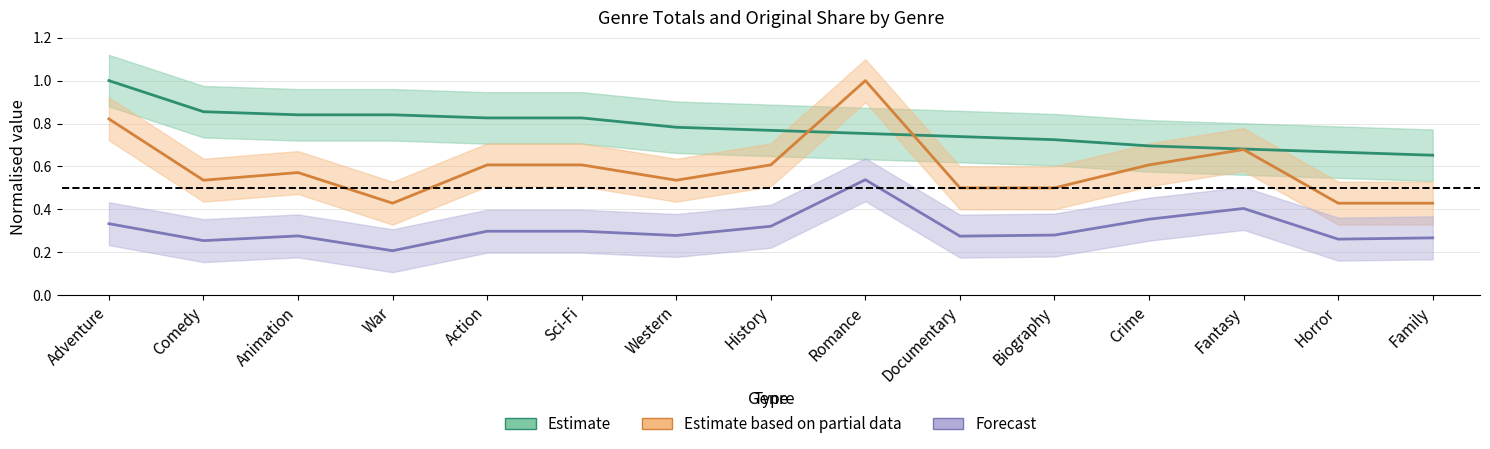

True or false: orig_share and originals intersect in this chart.

False